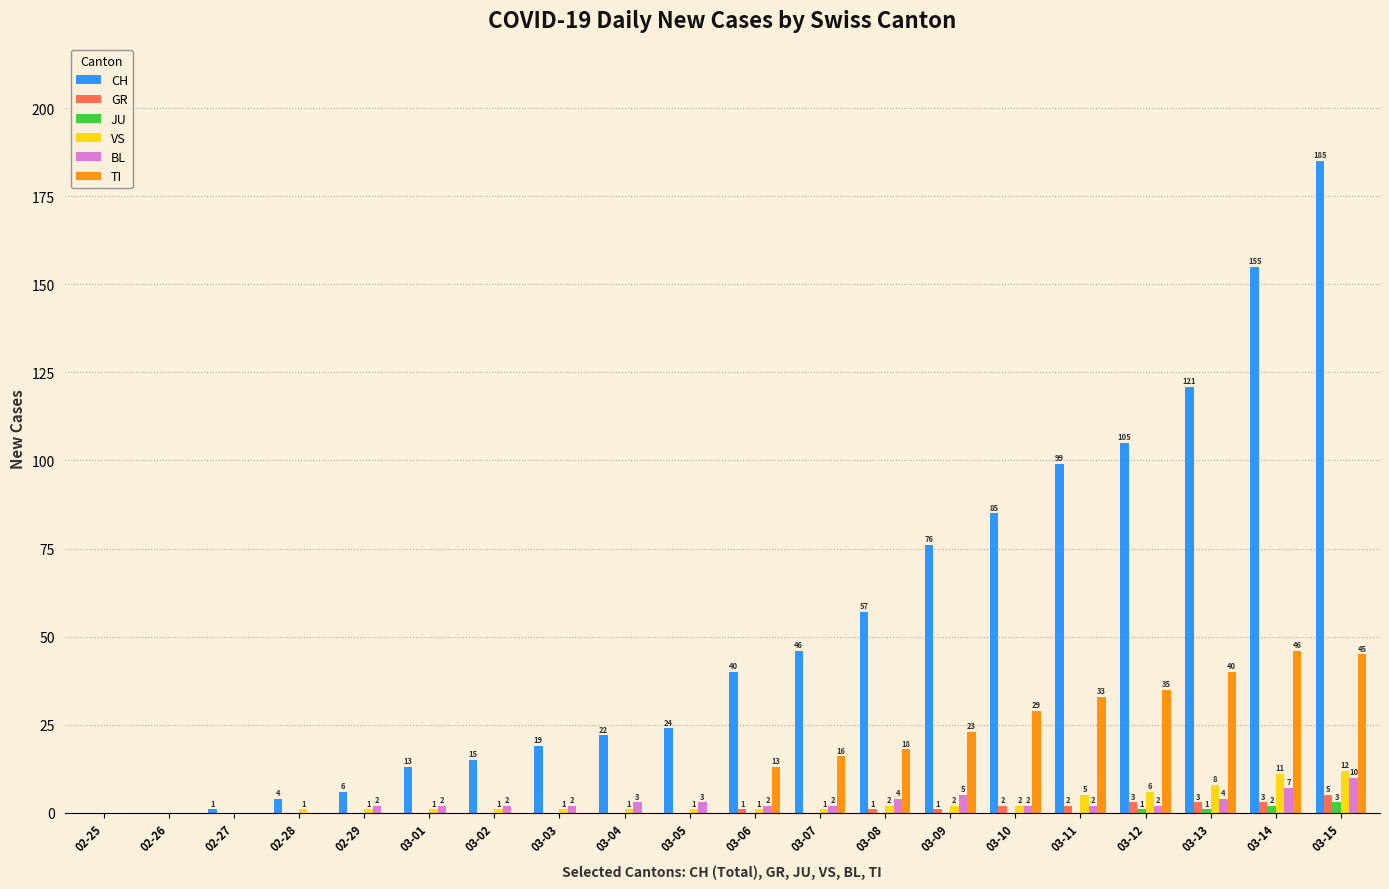

How many groups of bars are there?

20